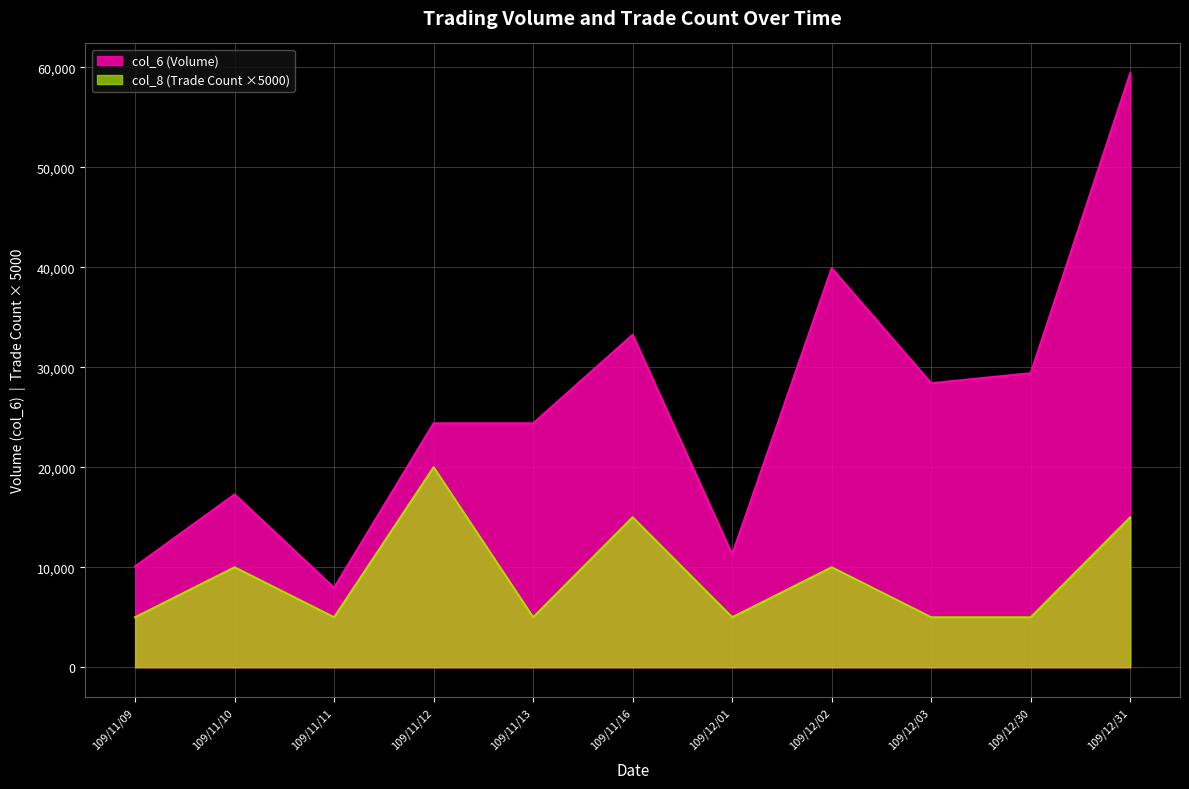

What is the average value of the col_8 series?

9091